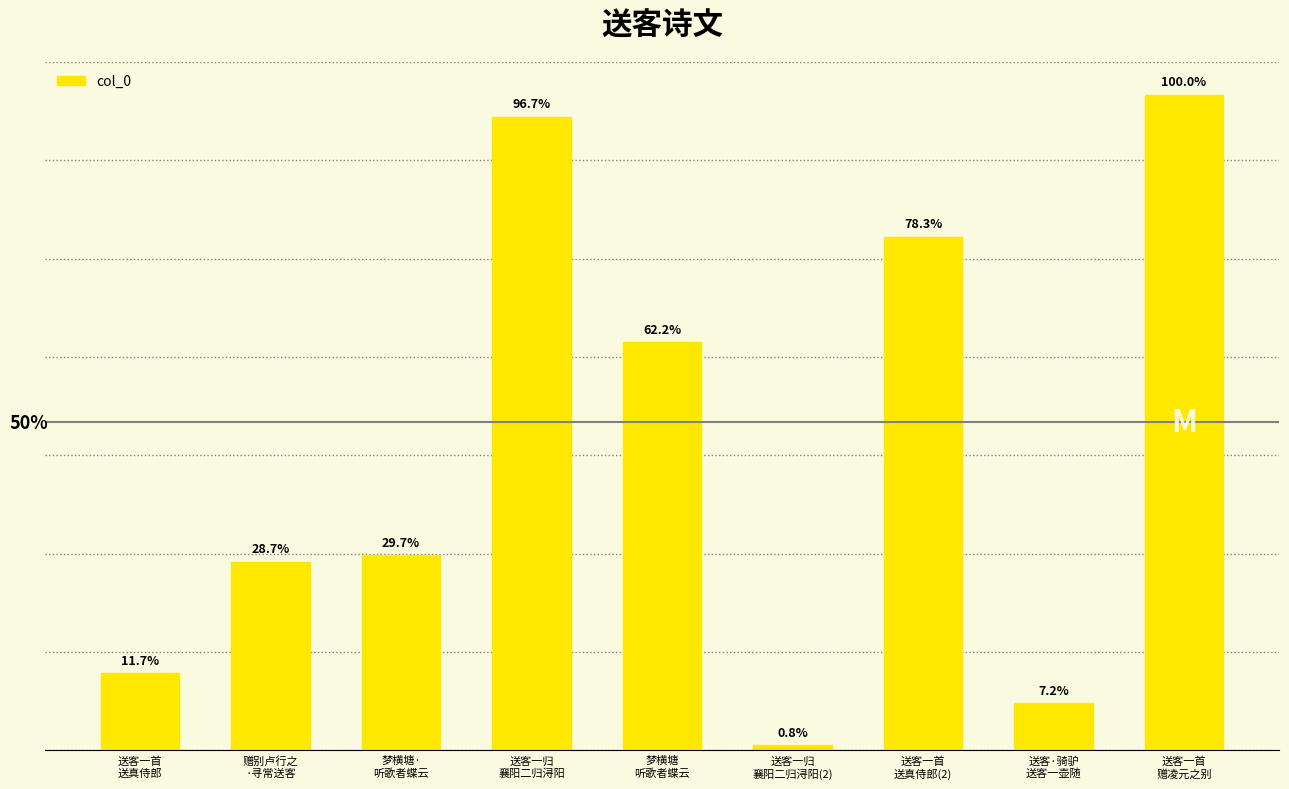

True or false: the data shows 14910 at 送客一归
襄阳二归浔阳(2).

False